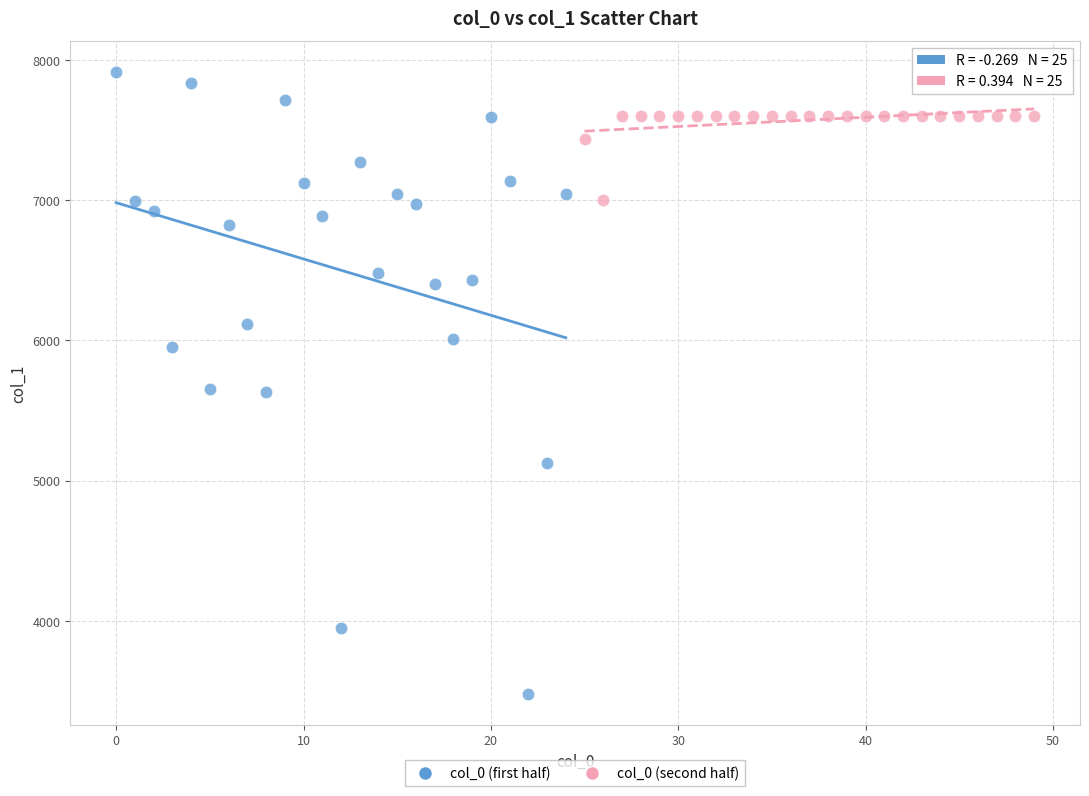

Which series reaches the maximum Y coordinate?

col_0 (first half)